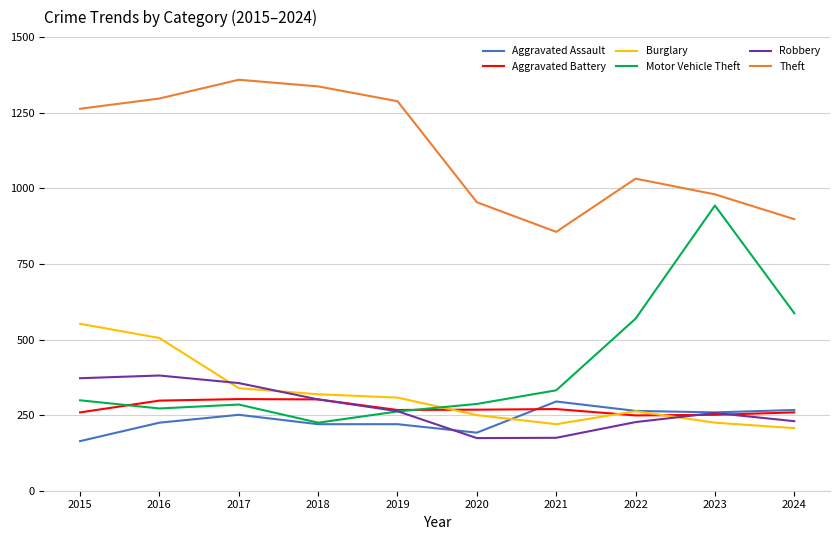

Which series has the widest spread of values?

Motor Vehicle Theft